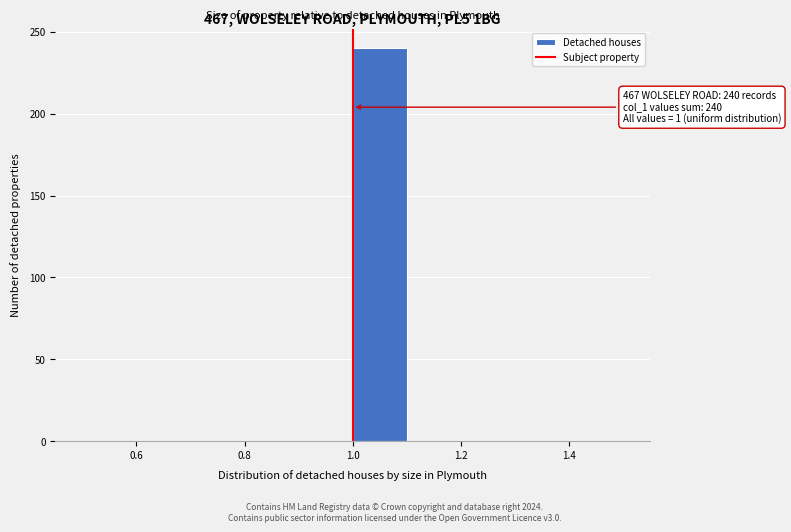

Over which range of the x-axis is the bar tallest?

1.0 to 1.1